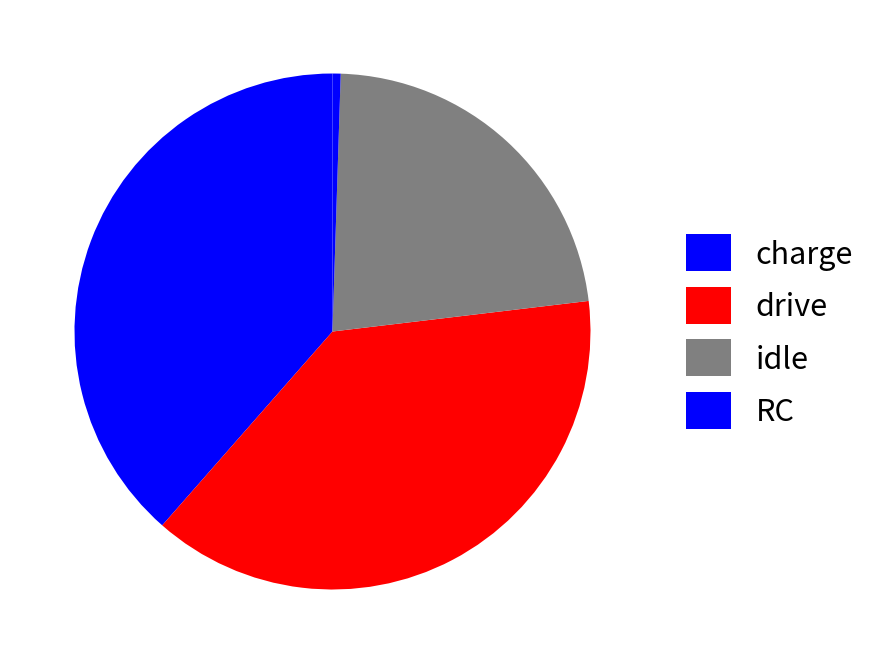

Between charge and drive, which is larger?

charge